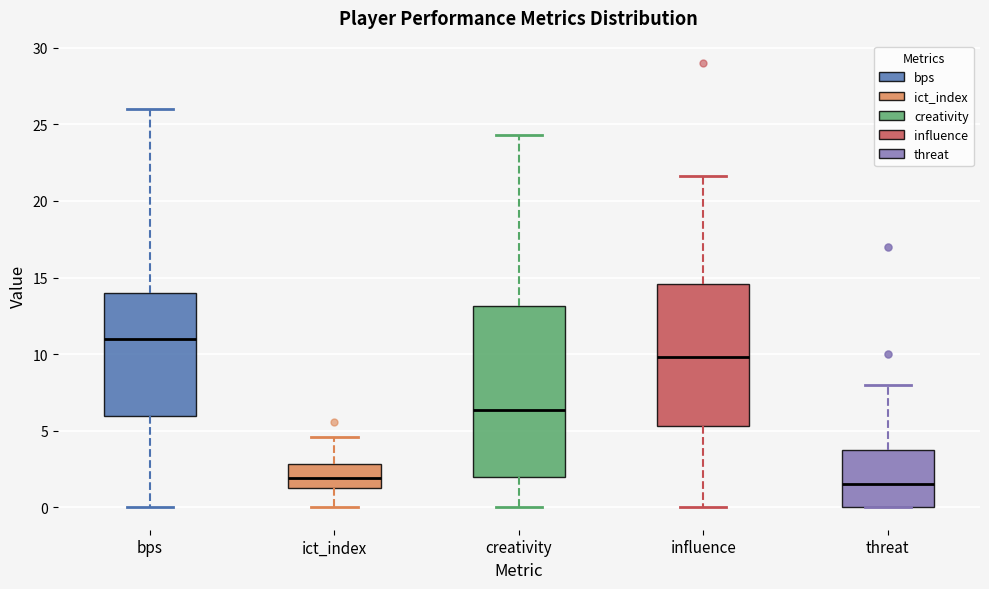

Comparing the boxes themselves (not the whiskers), which one is the tallest?

creativity